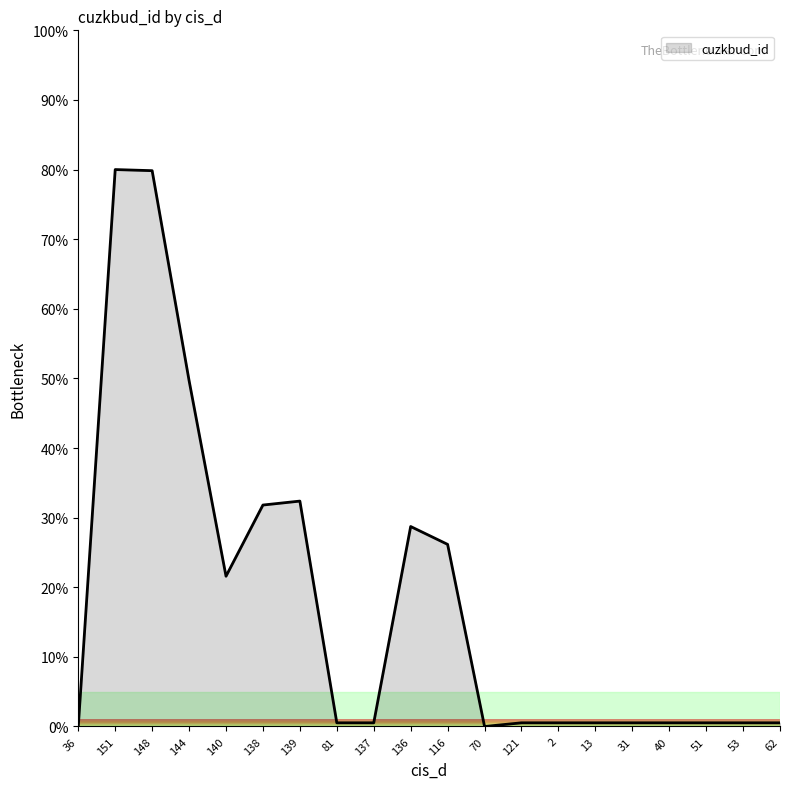

What is the greatest value displayed?

80.0